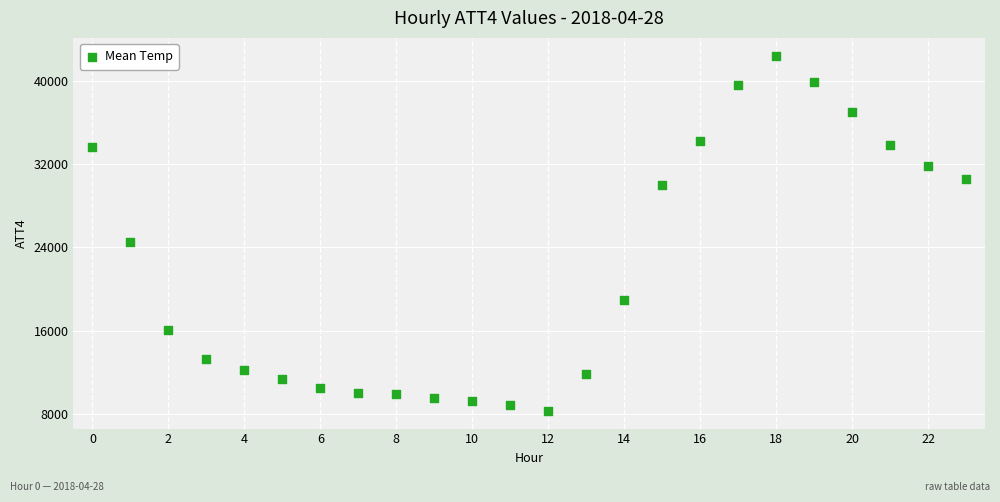

What Y value in the scatter plot is closest to 25350?

24500